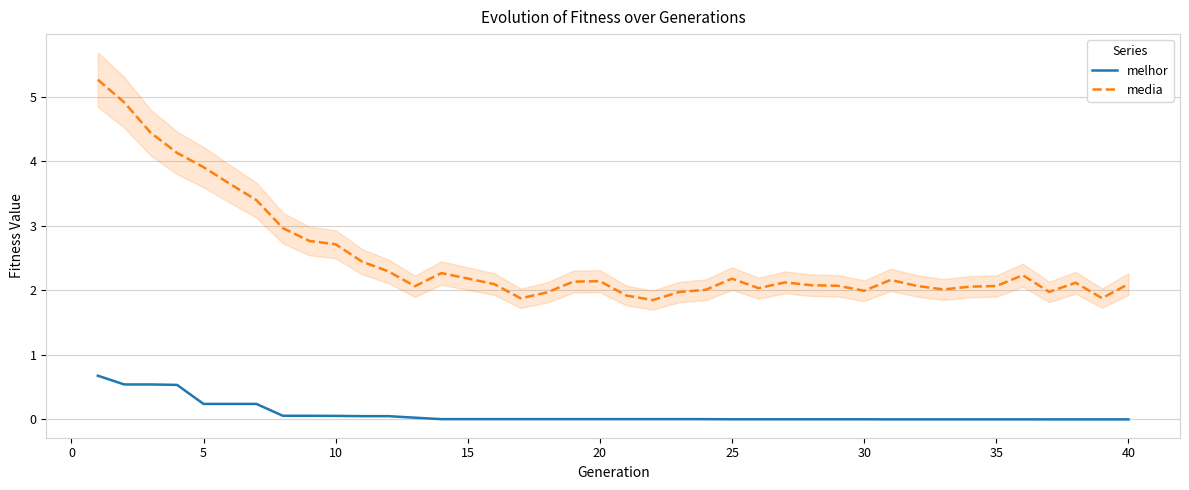

True or false: media and melhor intersect in this chart.

False